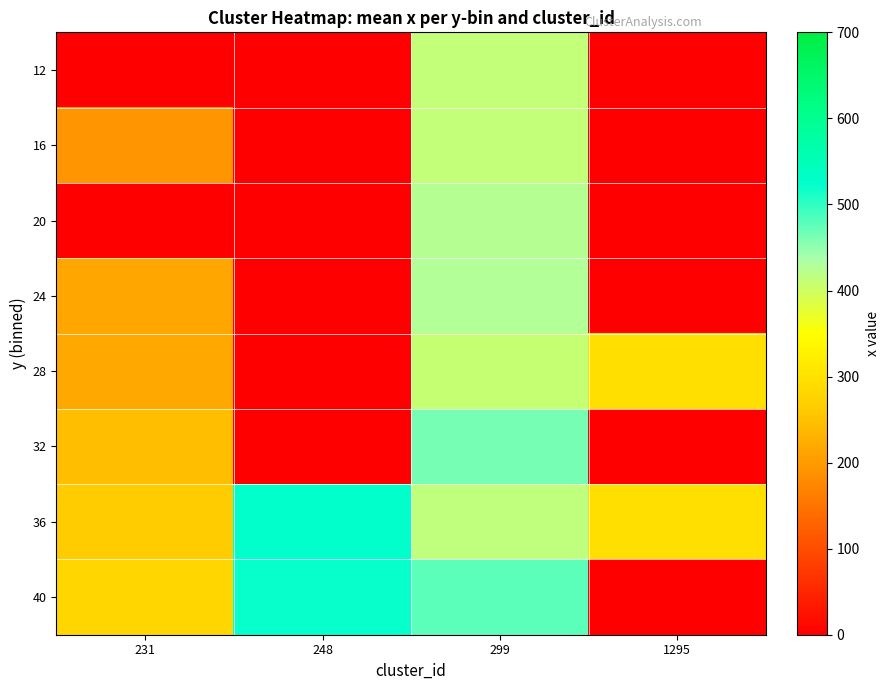

At which category is the sum across all series the highest?

299